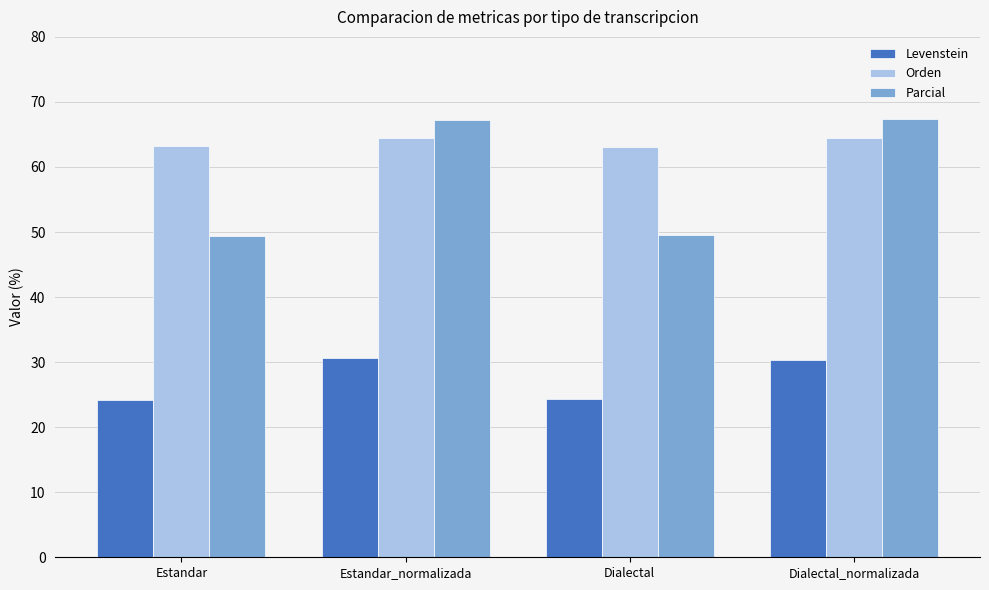

What is the minimum value for Parcial?

49.4